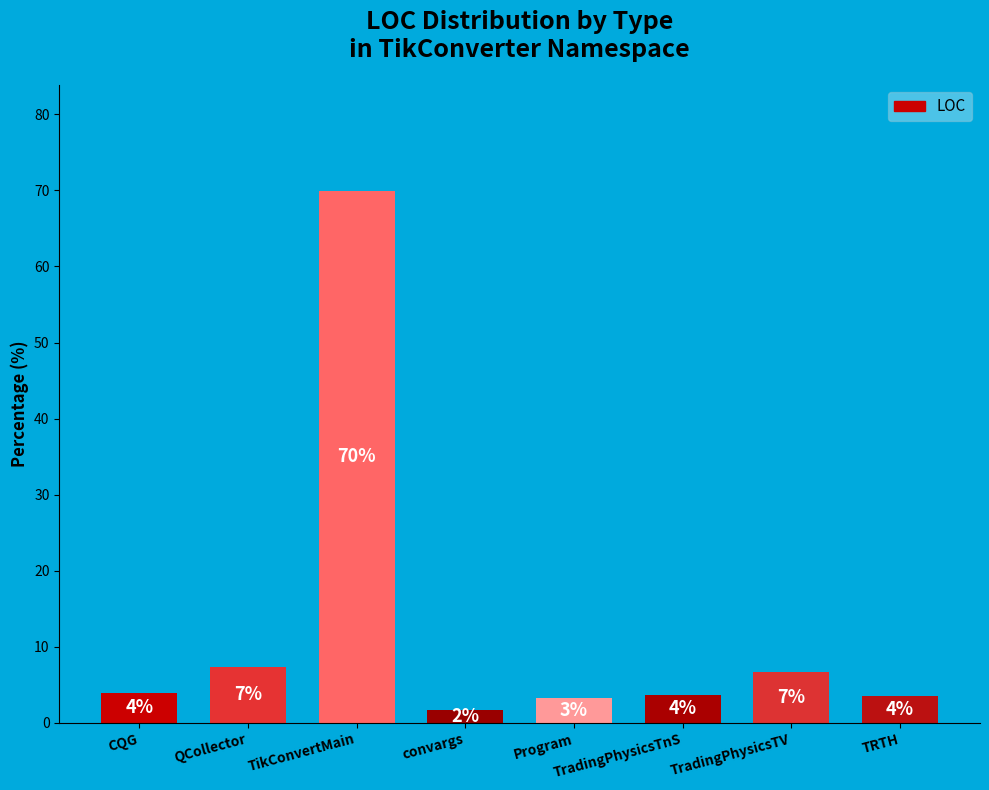

Does the chart contain any negative values?

No